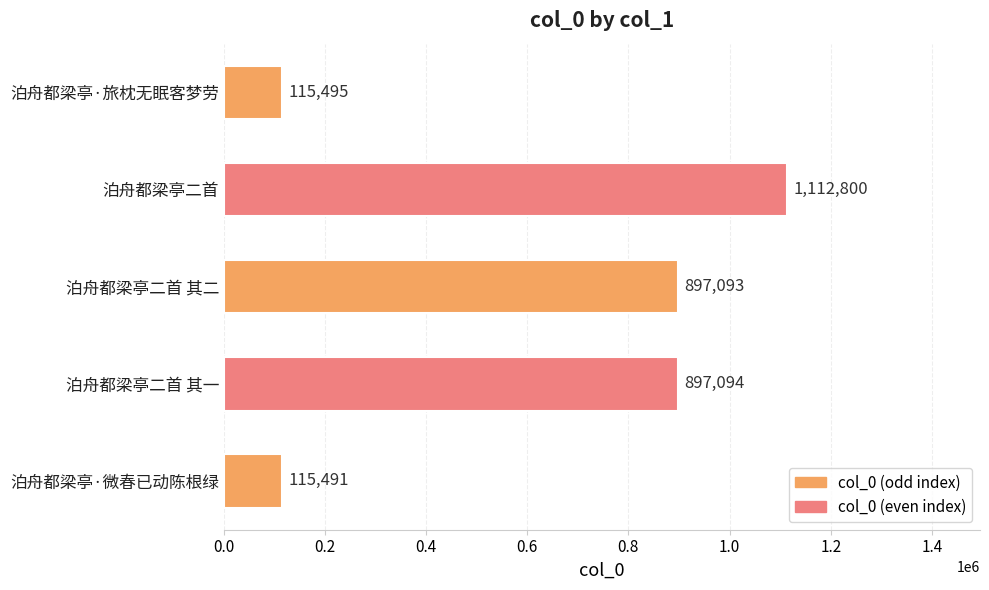

Rank the categories by value from lowest to highest.

泊舟都梁亭·微春已动陈根绿, 泊舟都梁亭·旅枕无眠客梦劳, 泊舟都梁亭二首 其二, 泊舟都梁亭二首 其一, 泊舟都梁亭二首